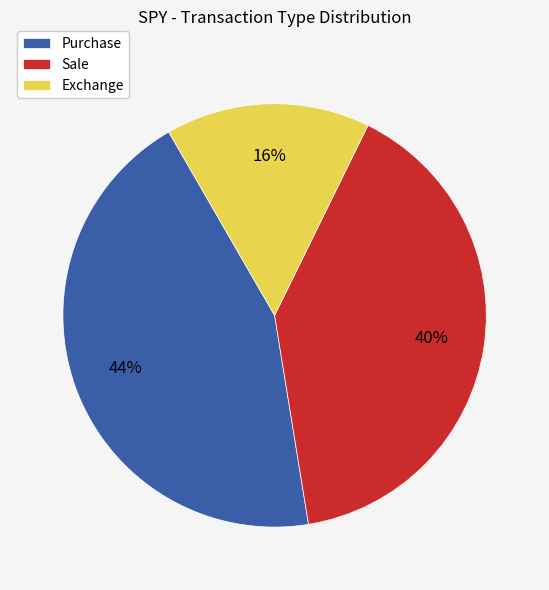

To the nearest percent, what is the average slice percentage?

33%